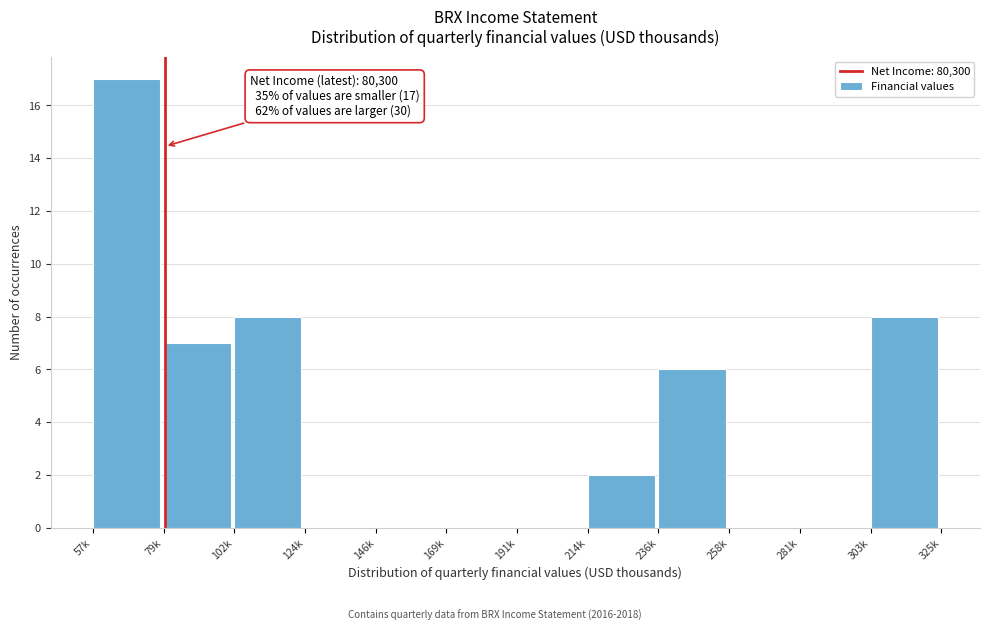

Reading right to left, list all the values displayed in this chart.

303k=8	281k=0	258k=0	236k=6	214k=2	191k=0	169k=0	146k=0	124k=0	102k=8	79k=7	57k=17